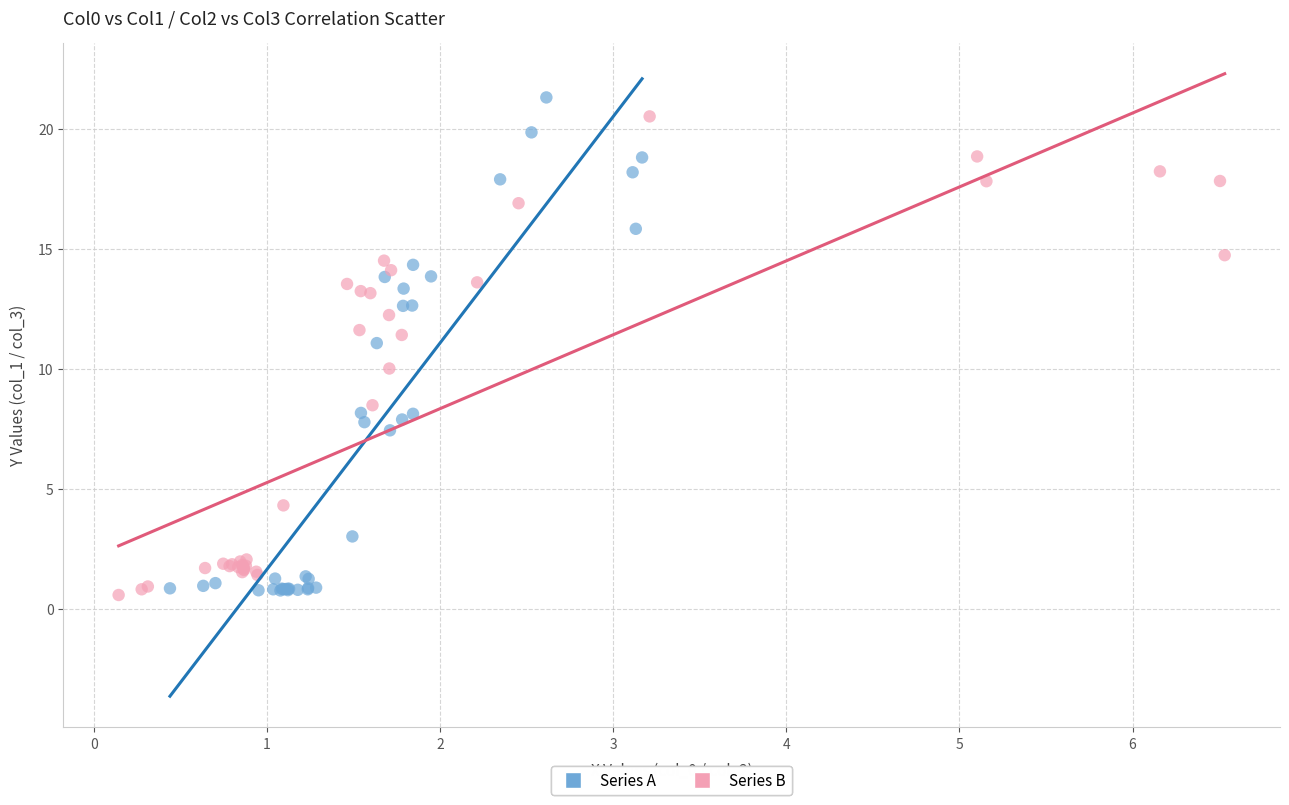

What are all the series names shown in the legend?

Series A, Series B